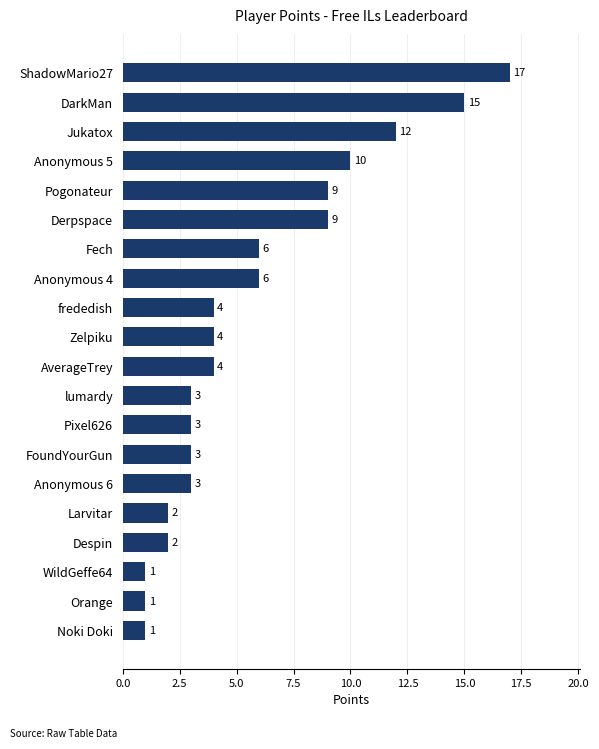

What is the sum of the values at Anonymous 6 and Derpspace?

12